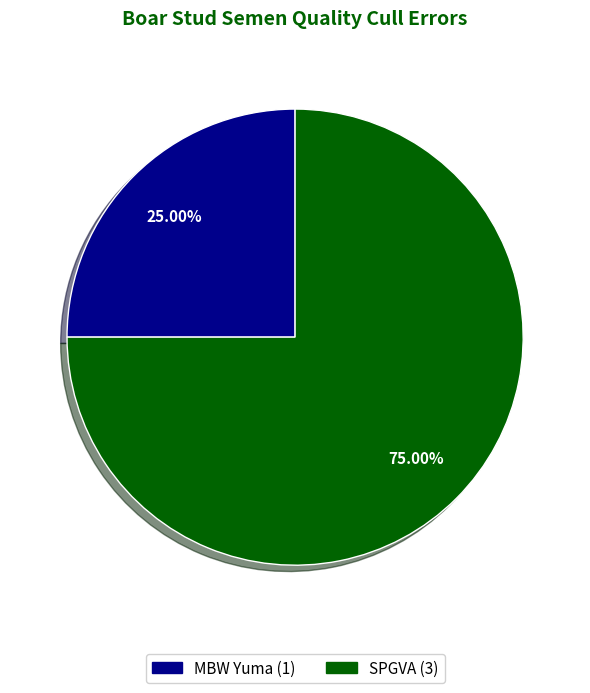

What is the total percentage of SPGVA and MBW Yuma?

100.0%